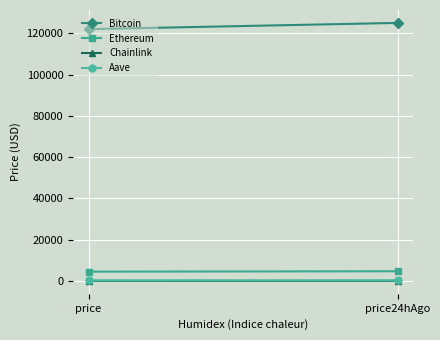

How many lines are shown in the chart?

4